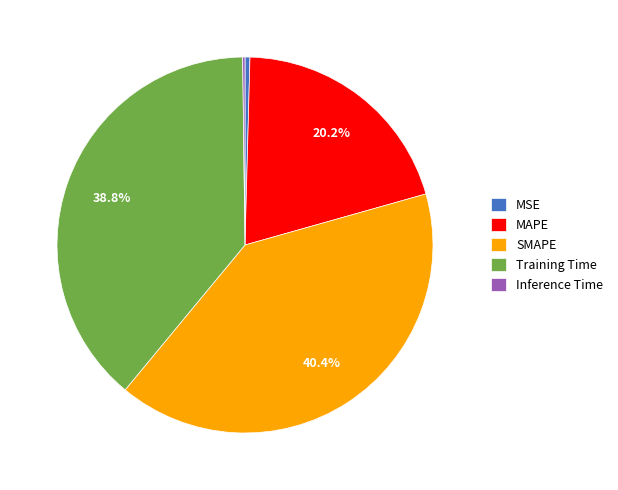

Between SMAPE and MSE, which is larger?

SMAPE